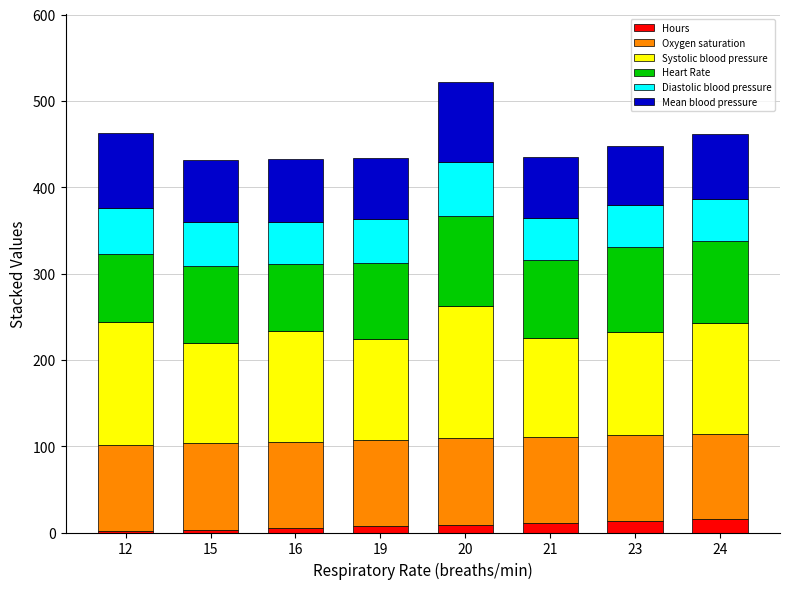

The value of Hours at 23 is 13.1. True or false?

True